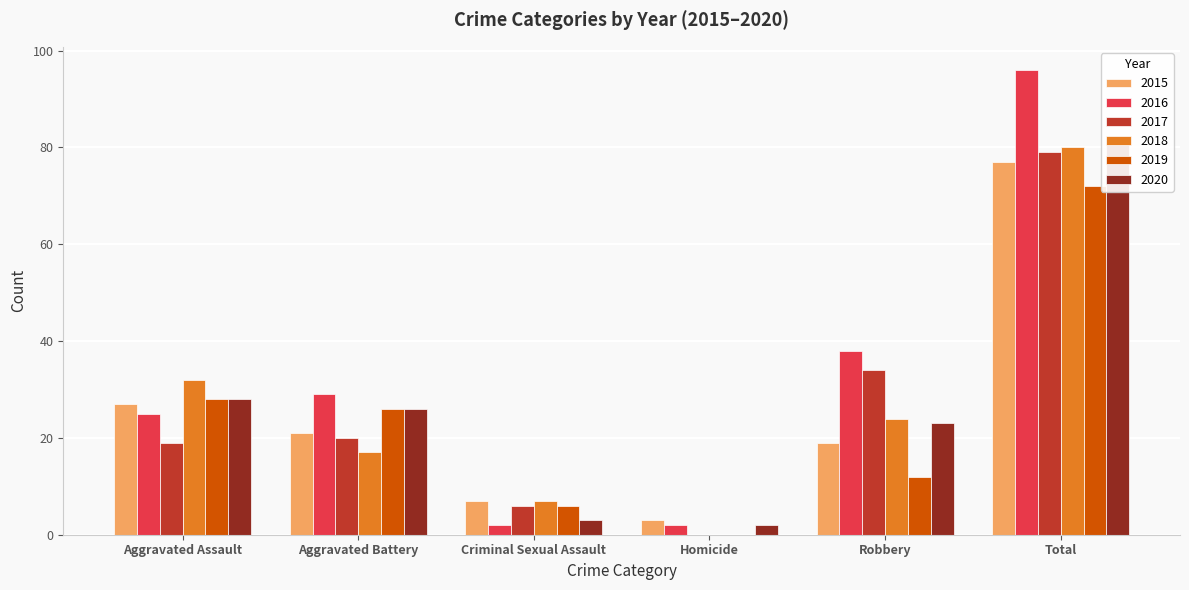

What are all the series names shown in the legend?

2015, 2016, 2017, 2018, 2019, 2020